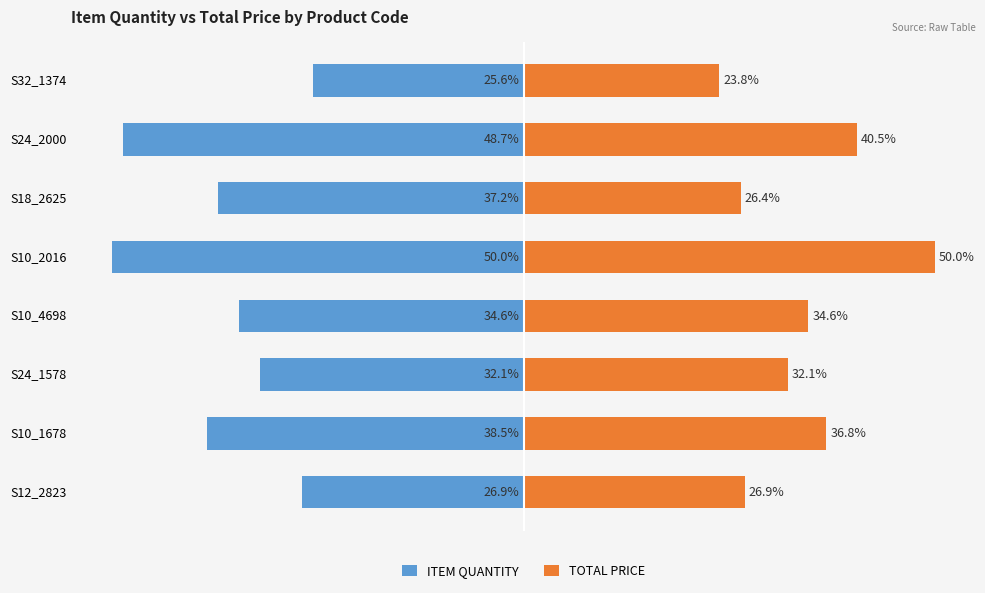

What are all the series names shown in the legend?

ITEM QUANTITY, TOTAL PRICE